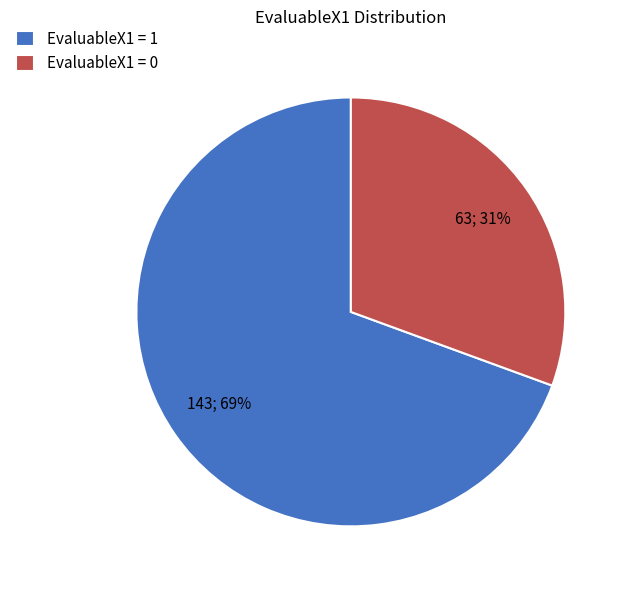

To the nearest percent, what portion does EvaluableX1 = 1 represent?

69%